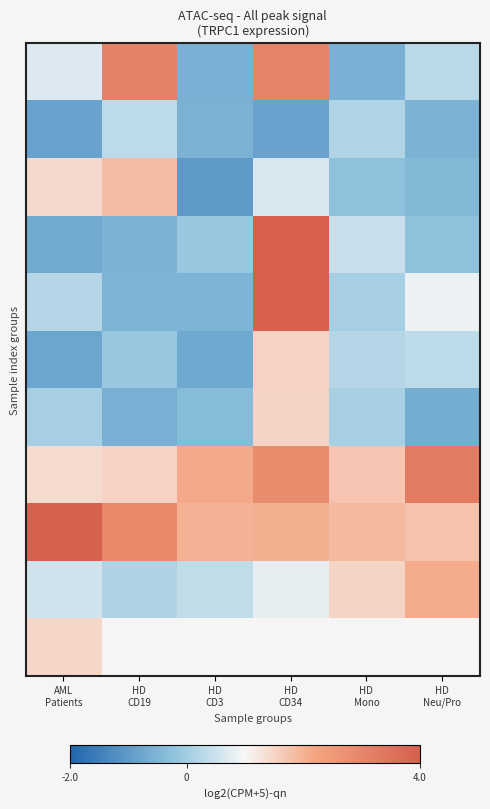

How many series are shown in this chart?

11